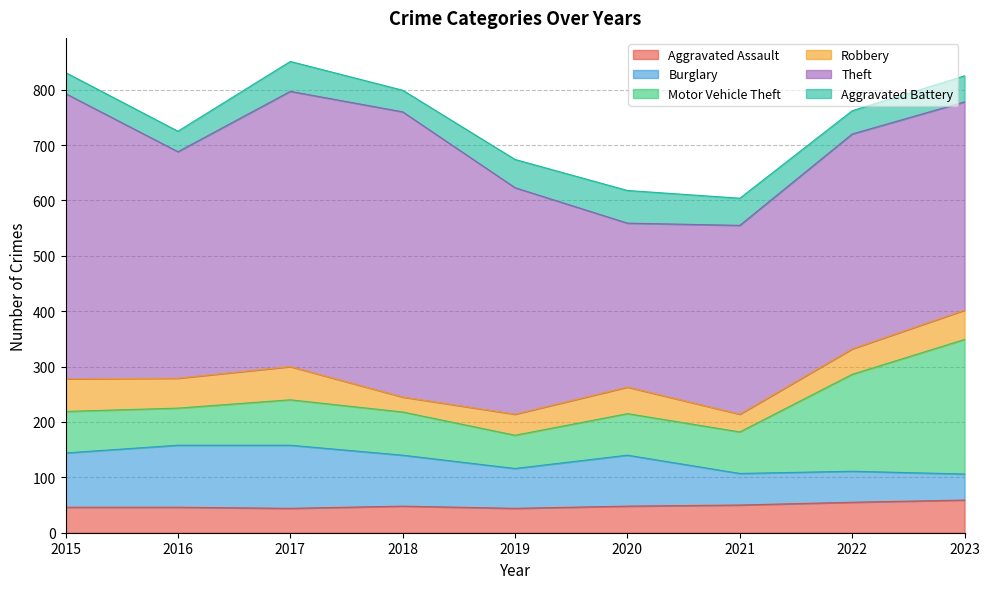

At which label does Motor Vehicle Theft first exceed 75?

2017